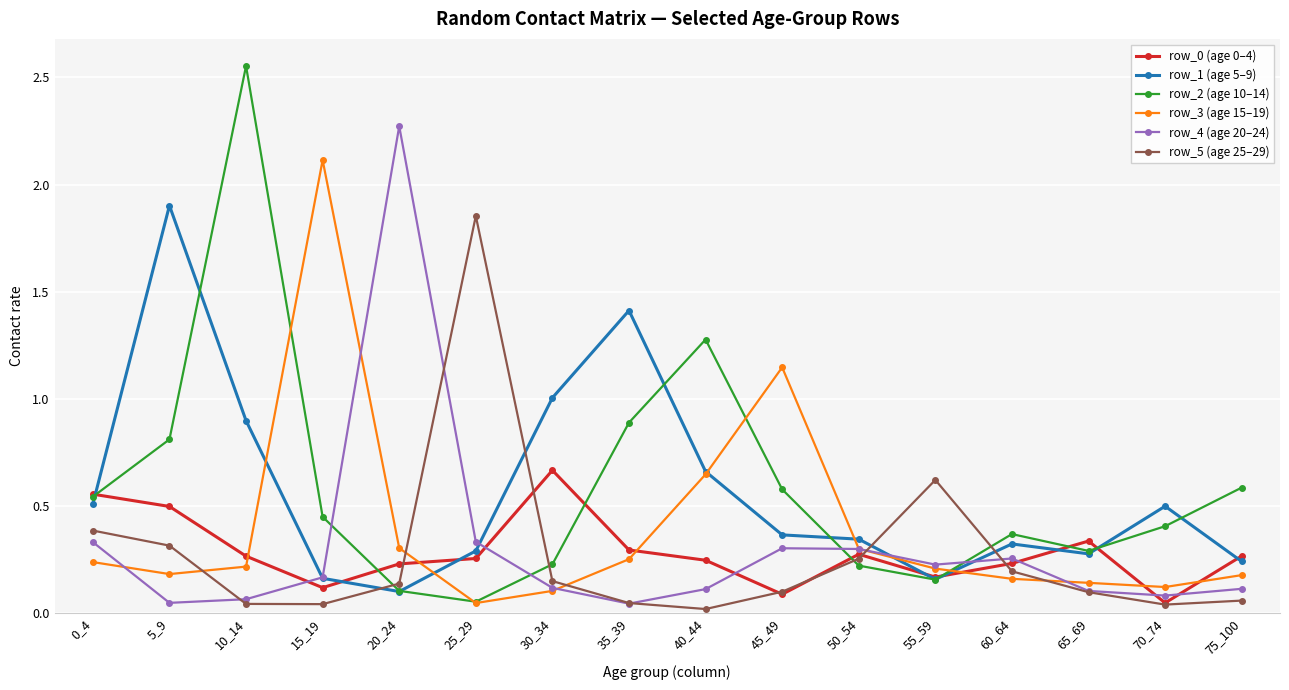

Does the chart have visible grid lines?

Yes